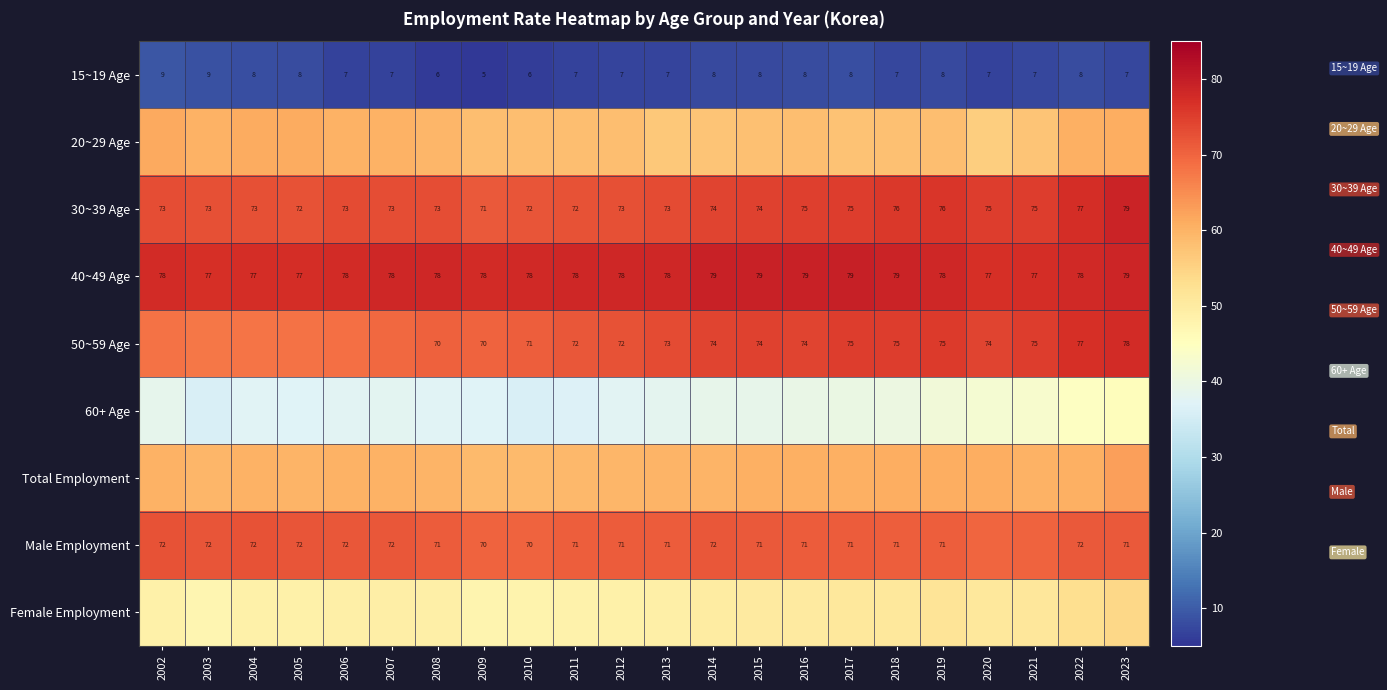

True or false: 30~39 Age has a value of 124.4 at 2011.

False